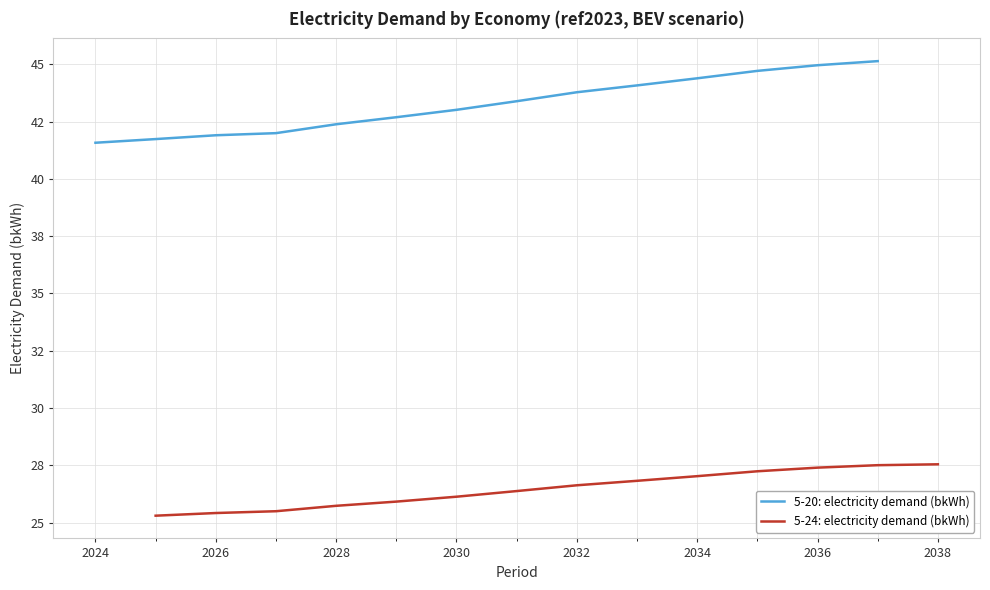

True or false: 5-20: electricity demand (bkWh) and 5-24: electricity demand (bkWh) intersect in this chart.

False